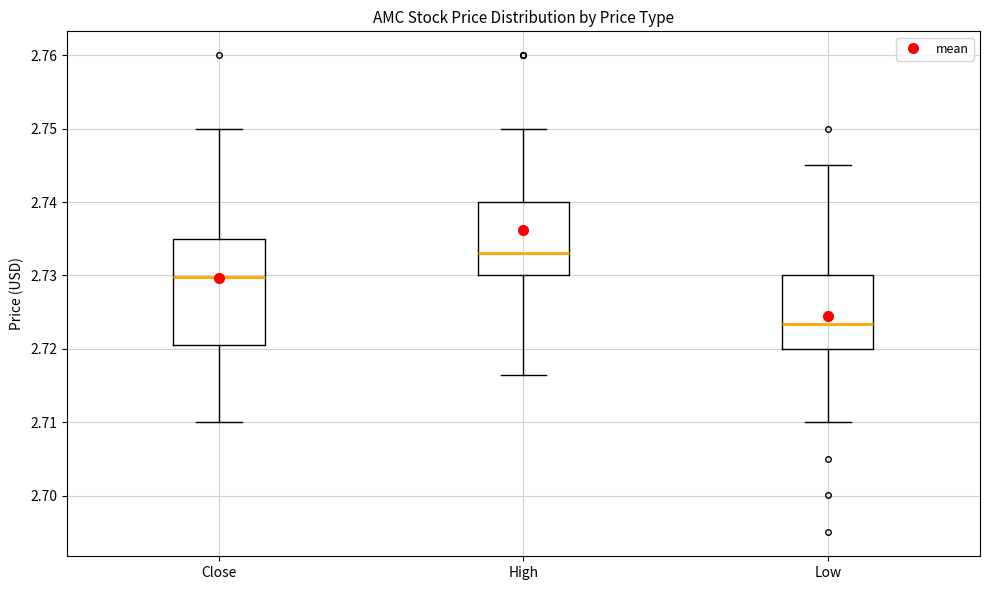

Which box's median line is the highest?

High